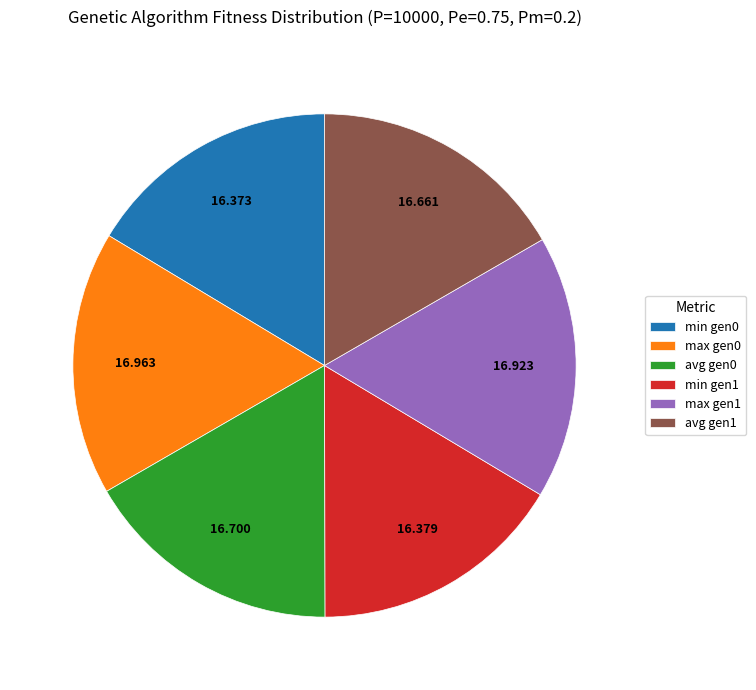

Combined, do avg gen1 and avg gen0 account for over 50%?

No